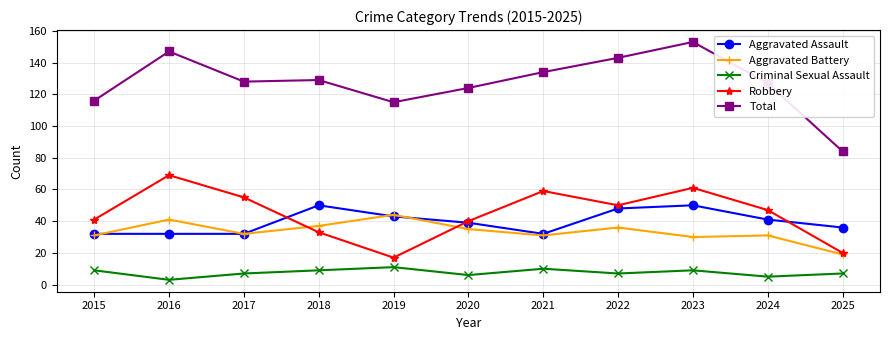

What is the highest value of the Criminal Sexual Assault series?

11